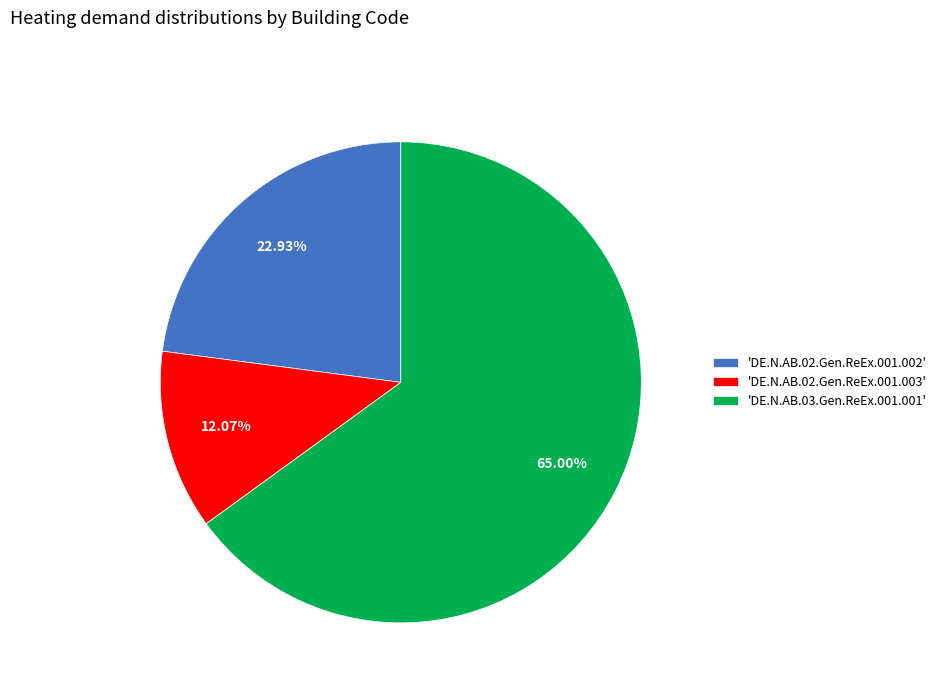

Is there any slice that represents more than half of the pie?

Yes